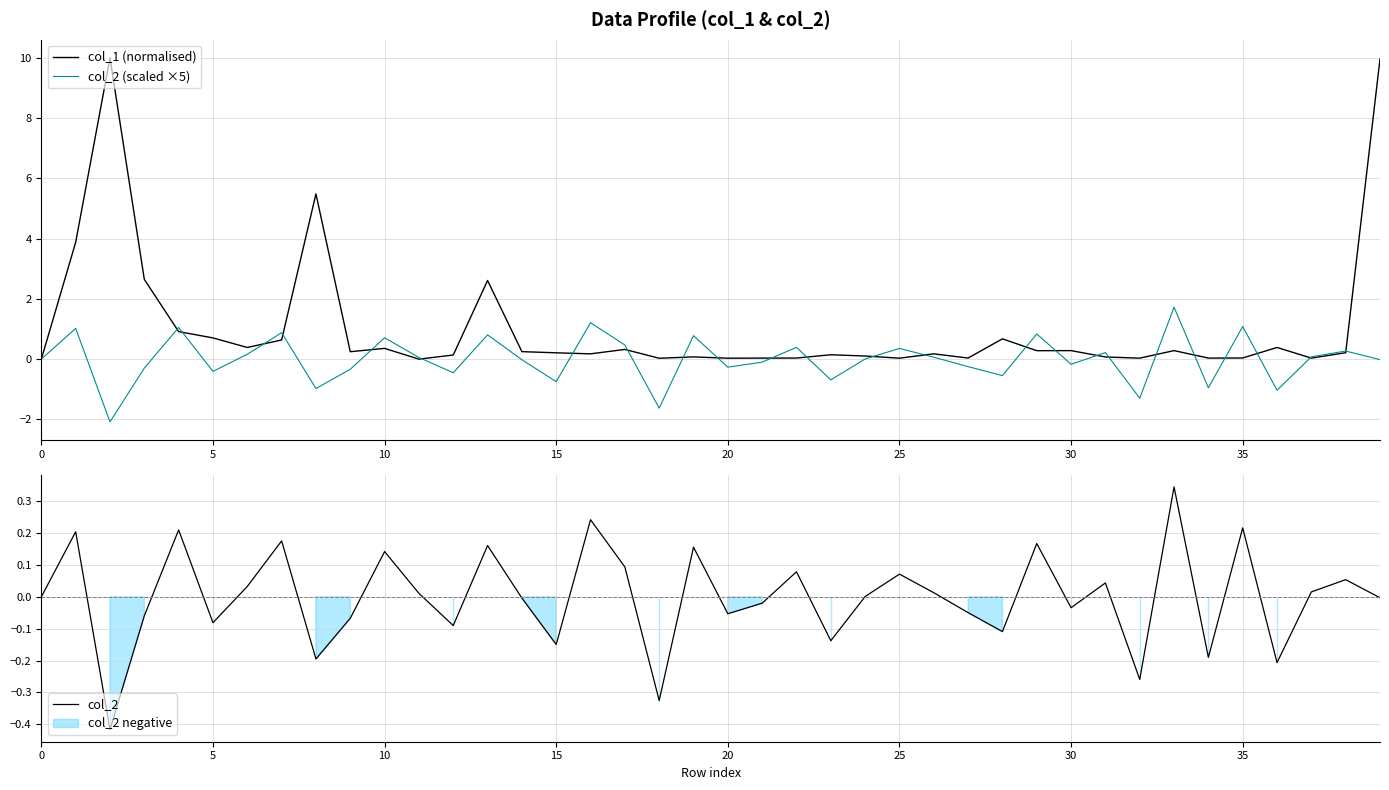

Is it true that col_1 (normalised) equals 0.1 at 32?

False